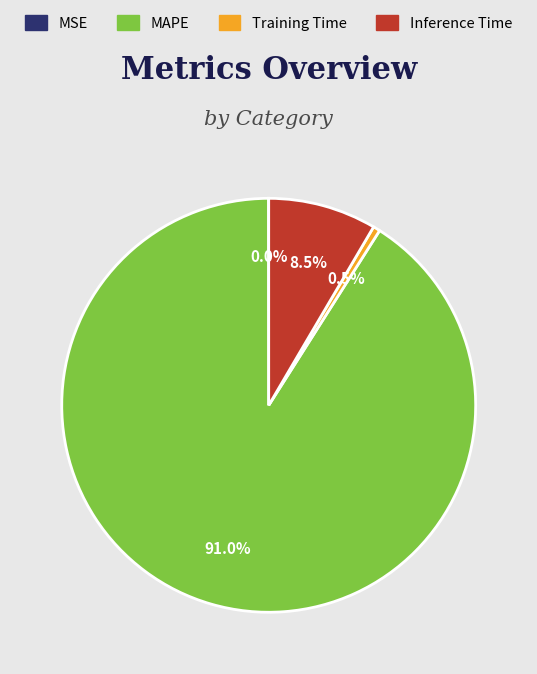

Is MAPE the majority of the pie?

Yes